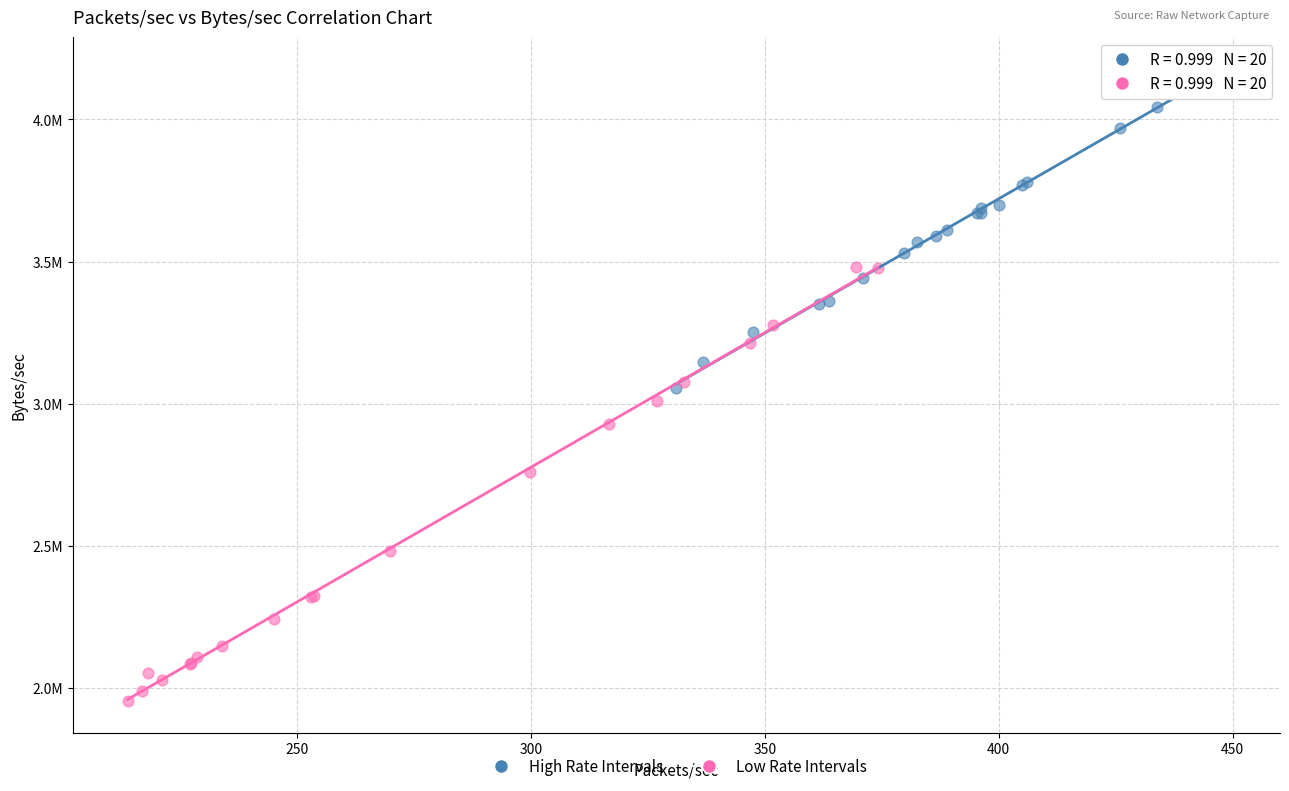

Which series reaches the minimum Y coordinate?

Low Rate Intervals